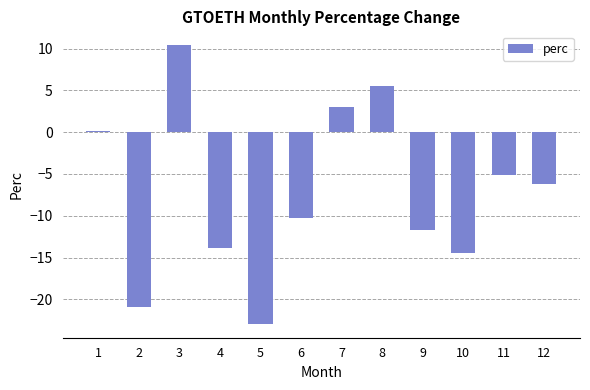

What is the approximate value at 10?

-14.5